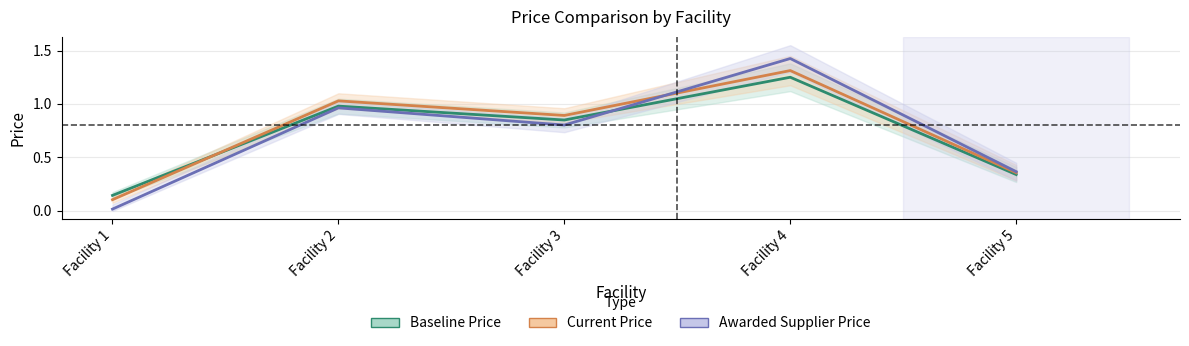

Which series has the largest range (max minus min)?

Awarded Supplier Price